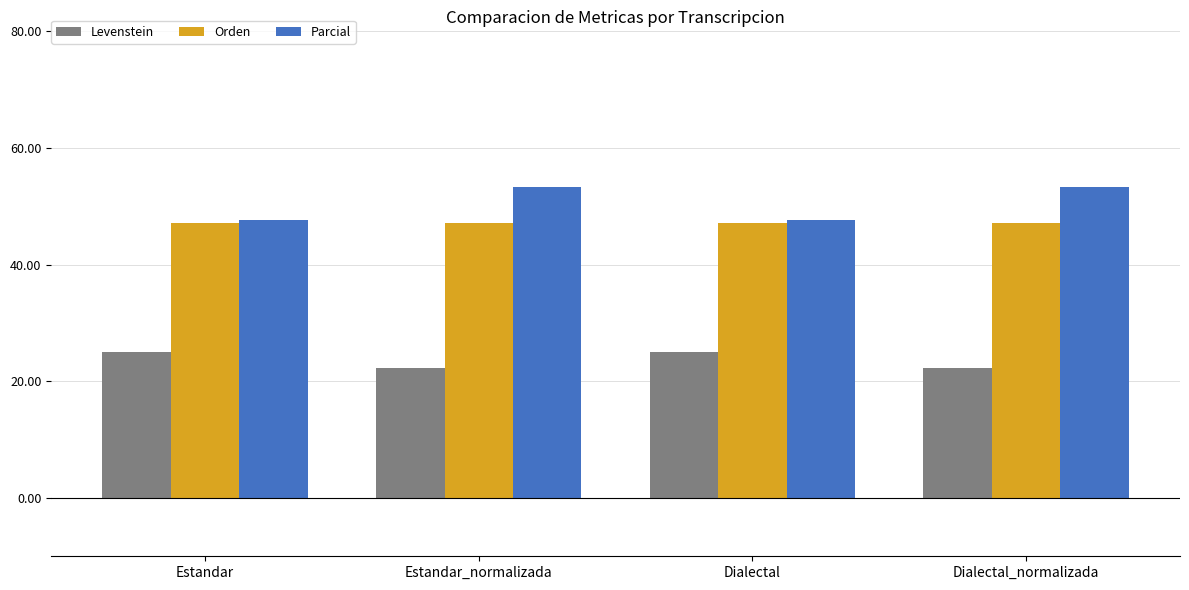

What is the sum of all Orden values?

188.2